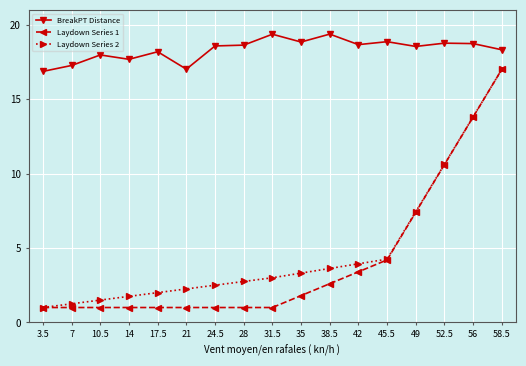

What is the average value of the BreakPT Distance series?

18.3